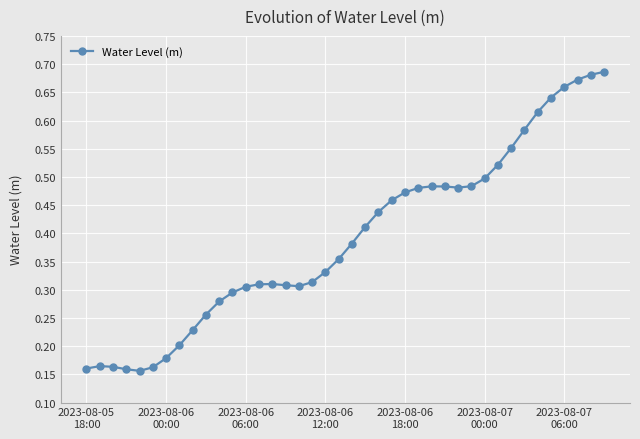

True or false: the data has more than 1 interior local peaks.

True